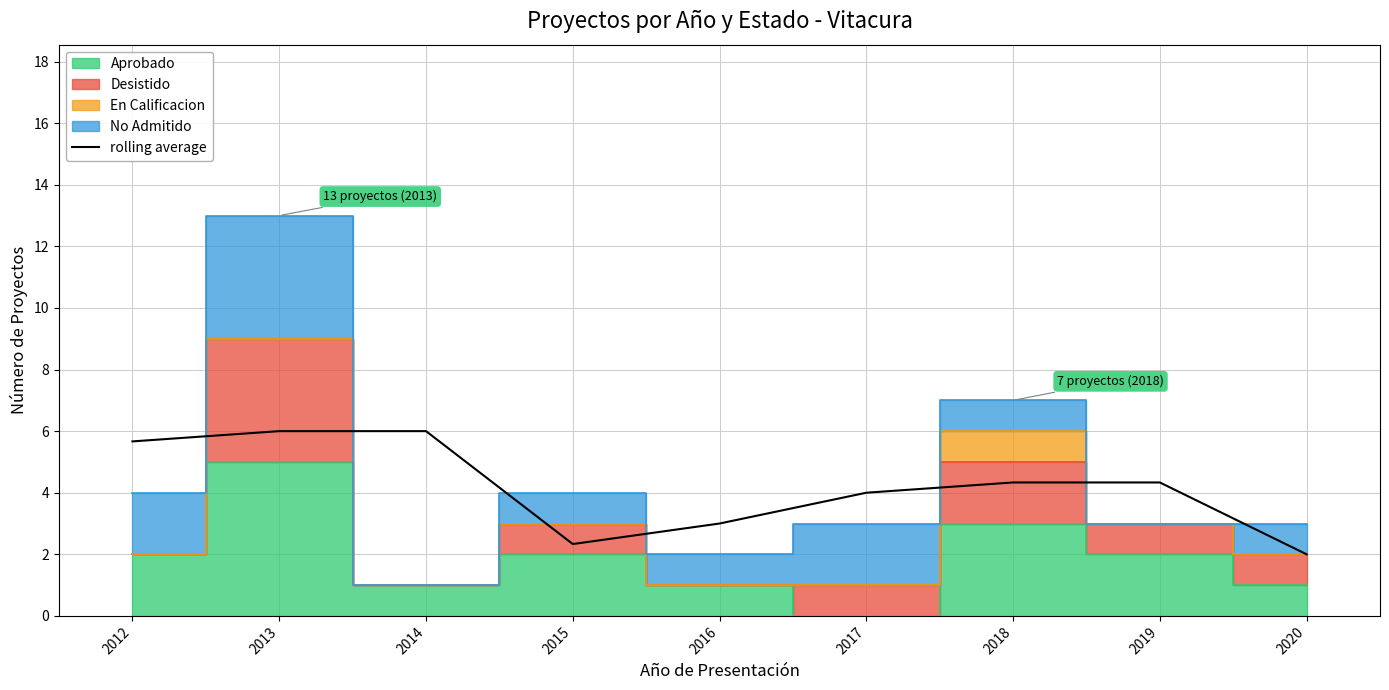

The value at 2016 is 3.0. True or false?

True